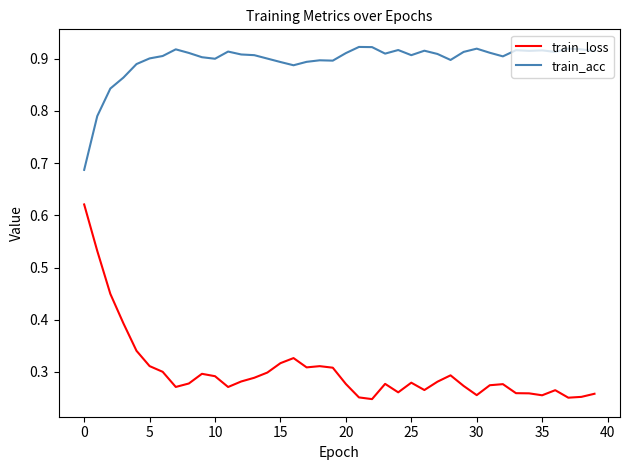

True or false: train_loss and train_acc intersect in this chart.

False